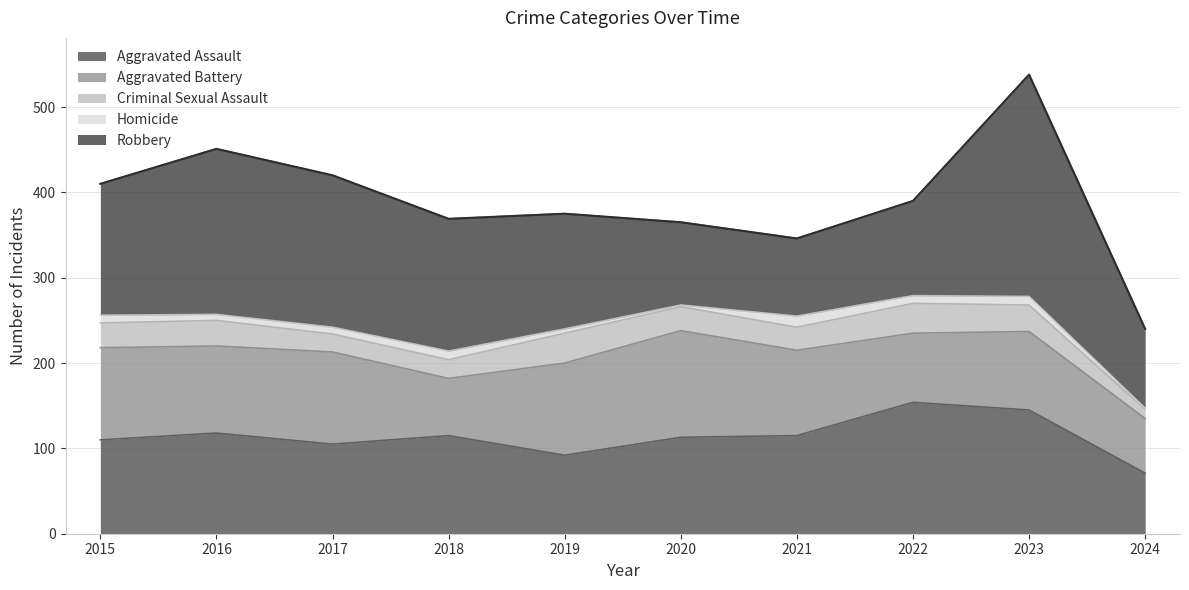

What is the value of the Homicide point at the 9th from the left?

10